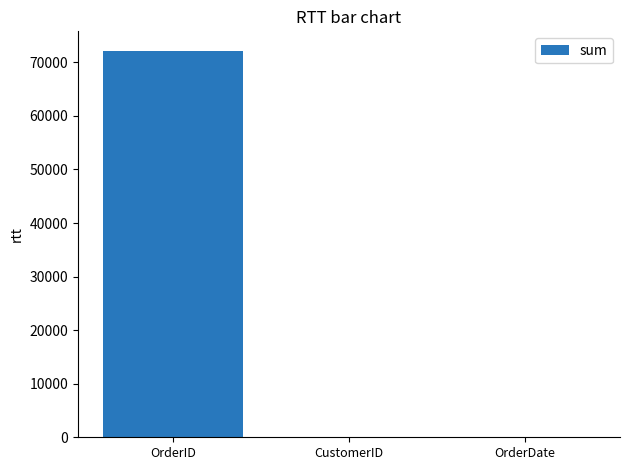

What is the sum of all values?

72309